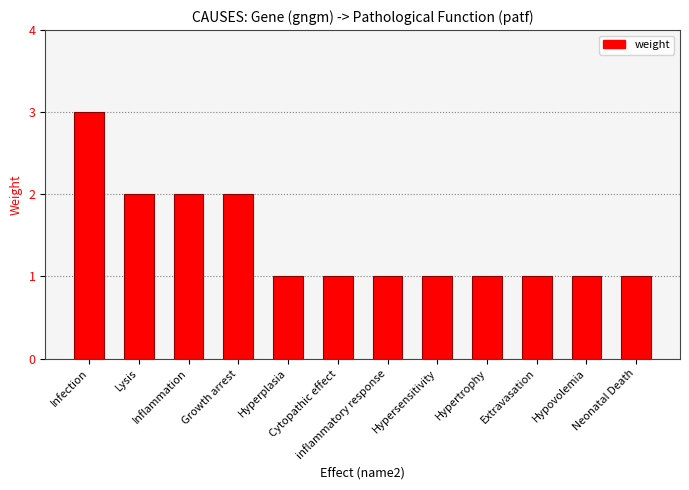

What is the average value?

1